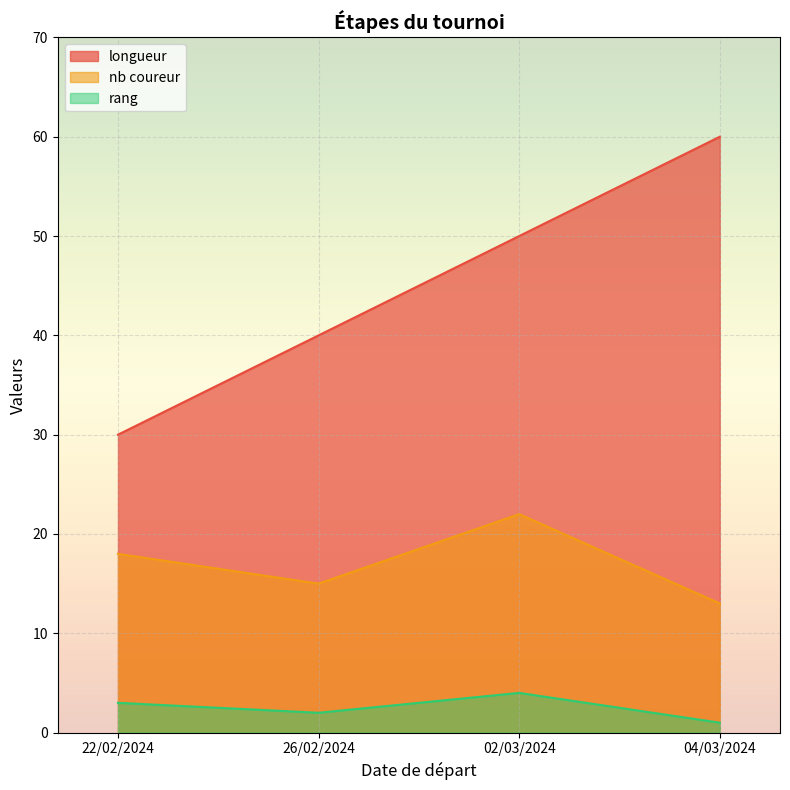

Which category has the highest value across all series?

04/03/2024